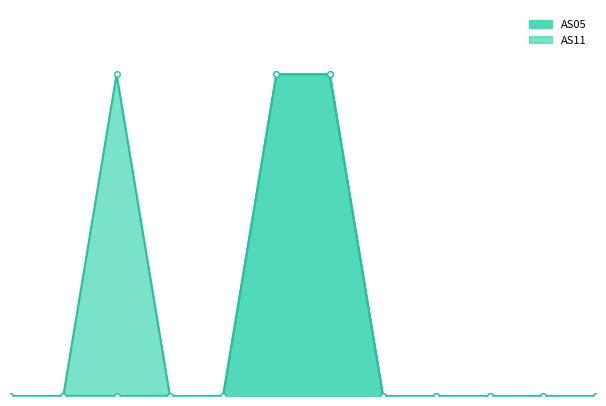

At which category does the chart reach its peak across all series?

1689837929